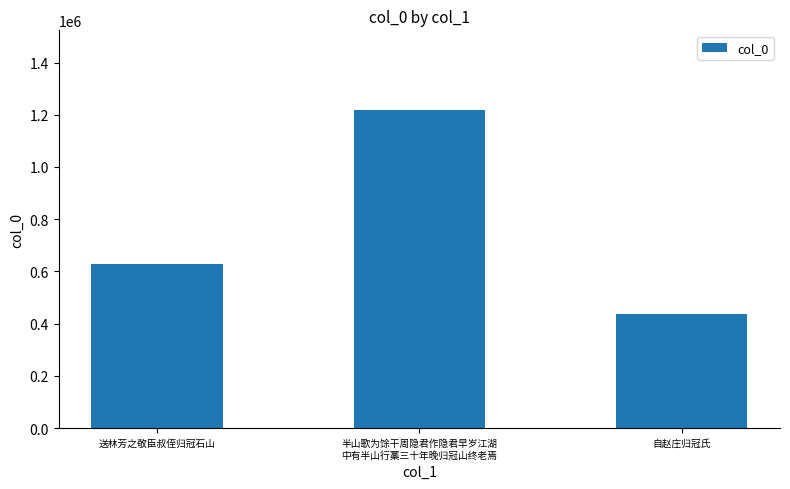

Is it true that the value at 半山歌为馀干周隐君作隐君早岁江湖
中有半山行藁三十年晚归冠山终老焉 is 1218612?

True